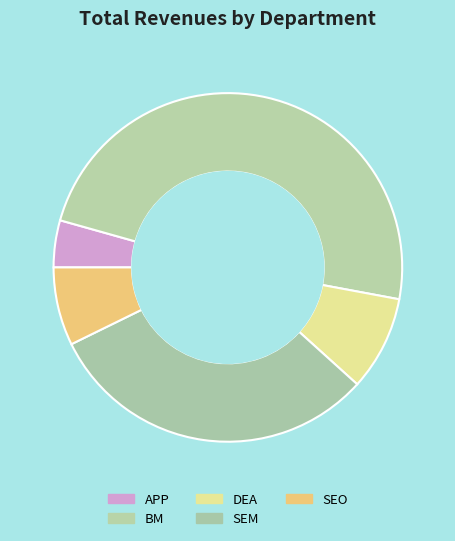

What is the largest slice in the pie chart?

BM